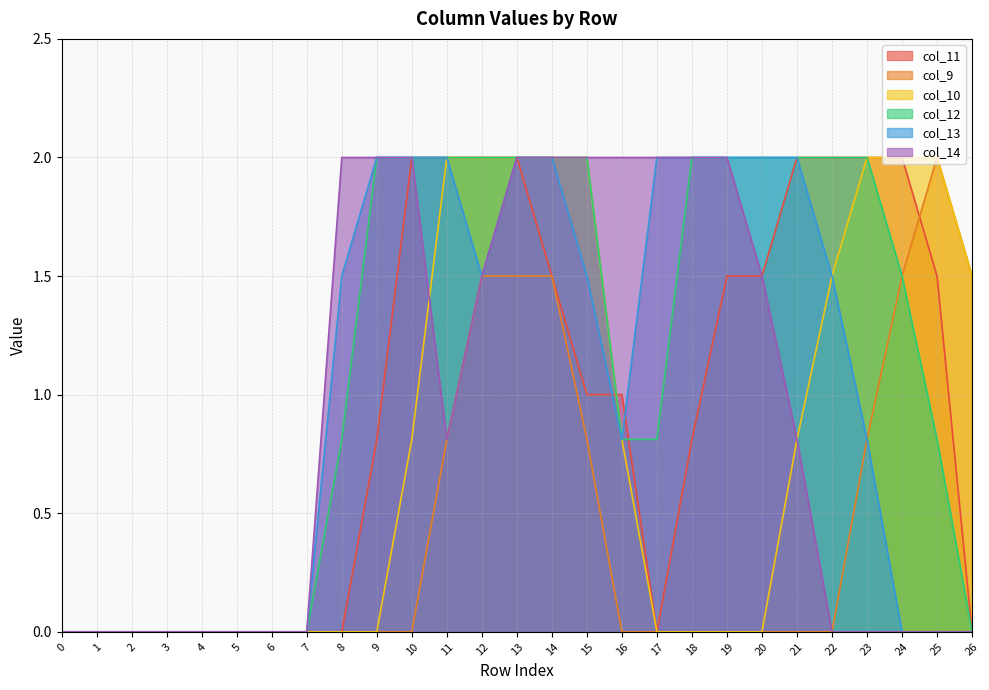

List the series in order of their peak value, lowest first.

col_11, col_9, col_10, col_12, col_13, col_14